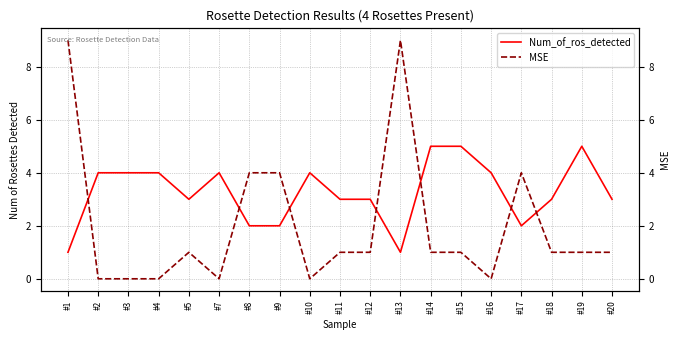

Where does the MSE series first go above 1?

#1